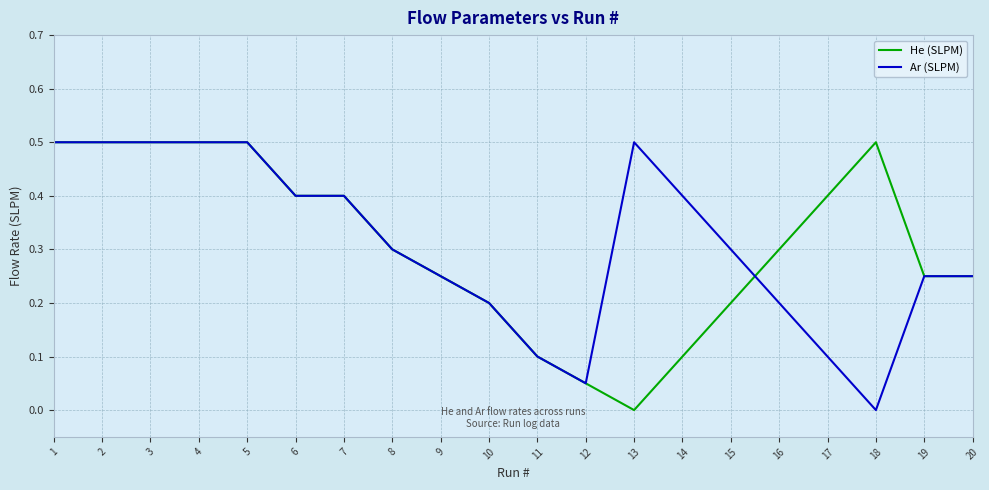

What is the total value across all series at 16?

0.5